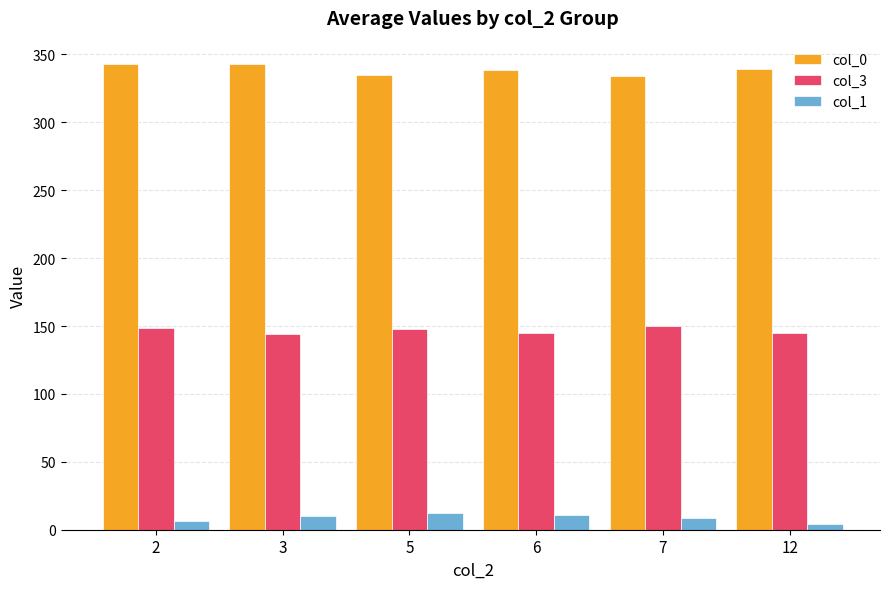

What is the value of the col_0 bar at the 2nd from the left?

342.8